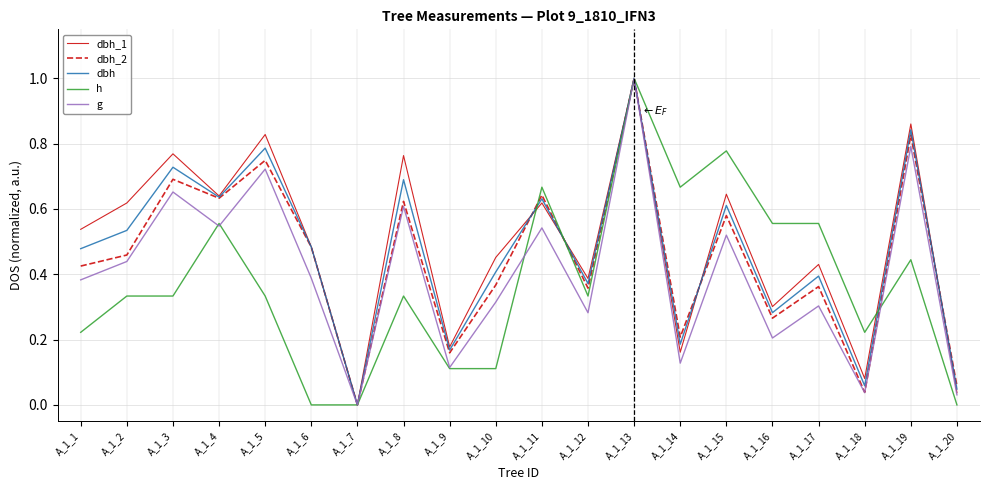

The value of dbh at A_1_3 is 0.7. True or false?

True